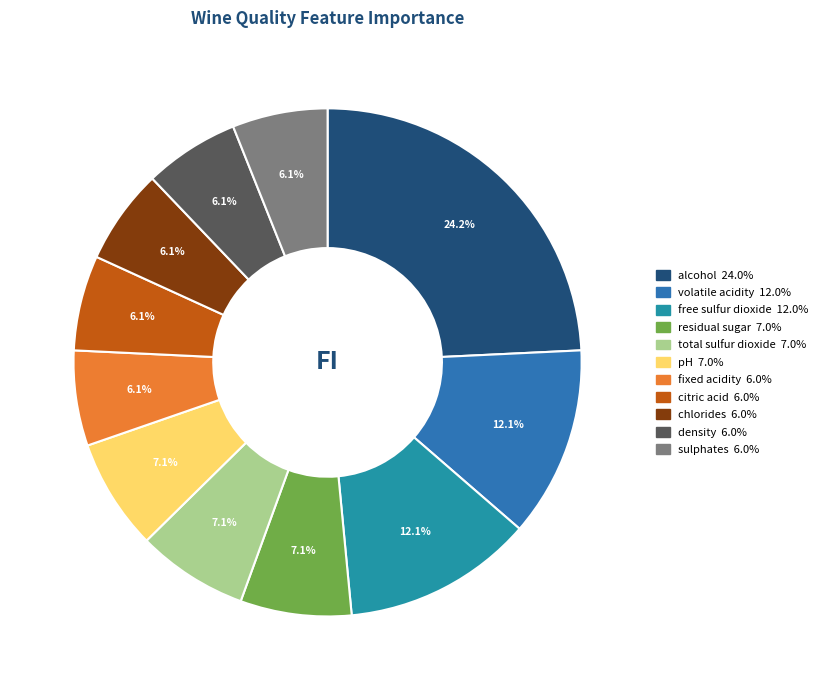

Is volatile acidity the majority of the pie?

No